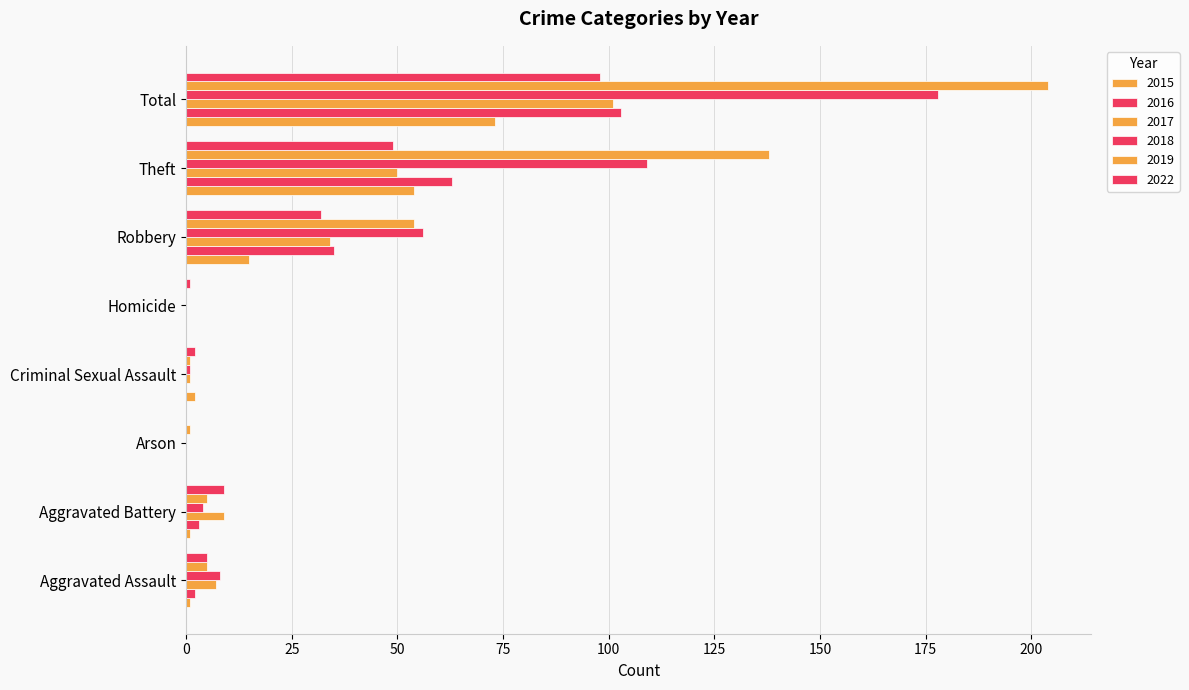

What is the difference between the highest and lowest values at Aggravated Assault?

7